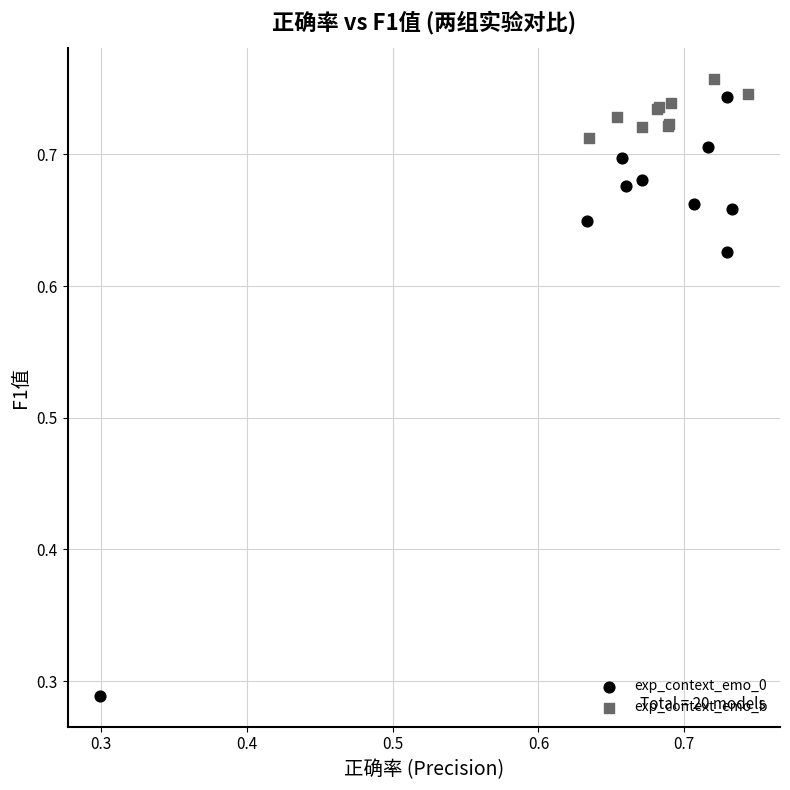

Which series has the widest spread of Y values?

exp_context_emo_0